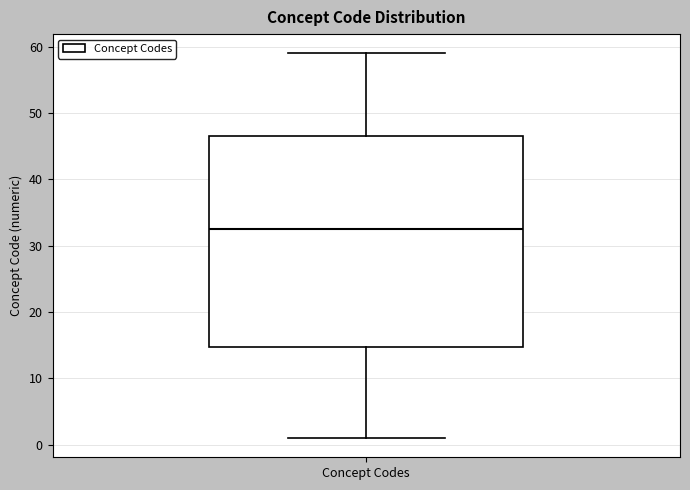

Read this box plot against the y-axis: the position of the median line, the range covered by the box, and the ends of both whiskers. The values are not printed on the chart, so give them approximately, as read against the axis.

median 33, box 15 to 47, whiskers 1 to 59